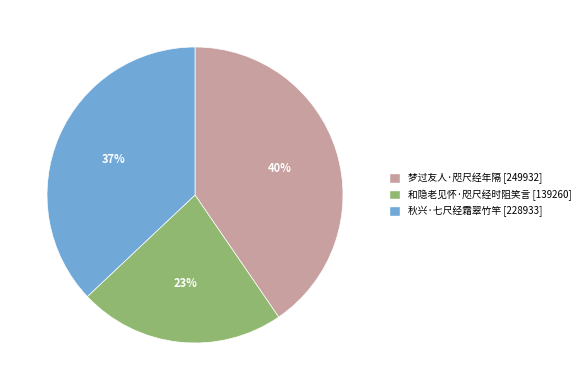

To the nearest percent, what is the average slice percentage?

33%